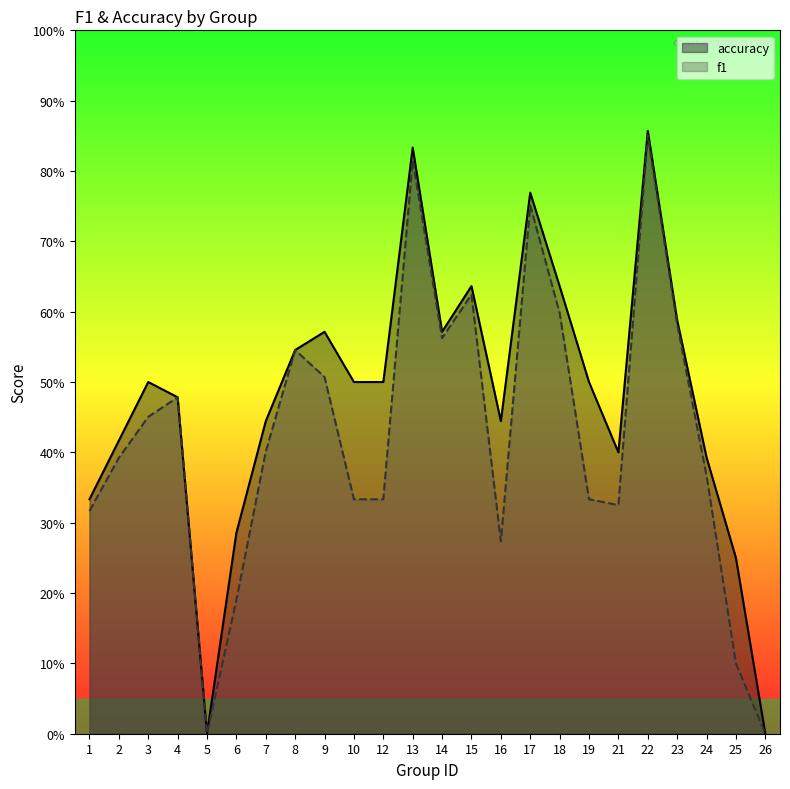

At 12, list the series in order from smallest to largest.

f1, accuracy